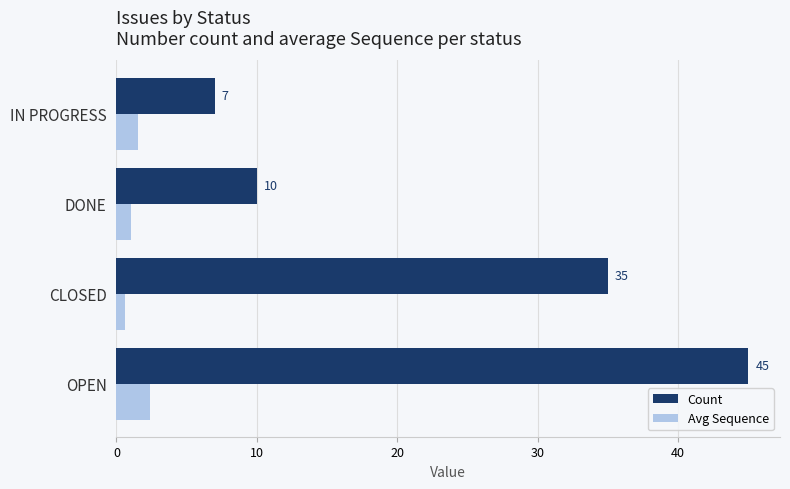

What is the maximum value for Avg Sequence?

2.4